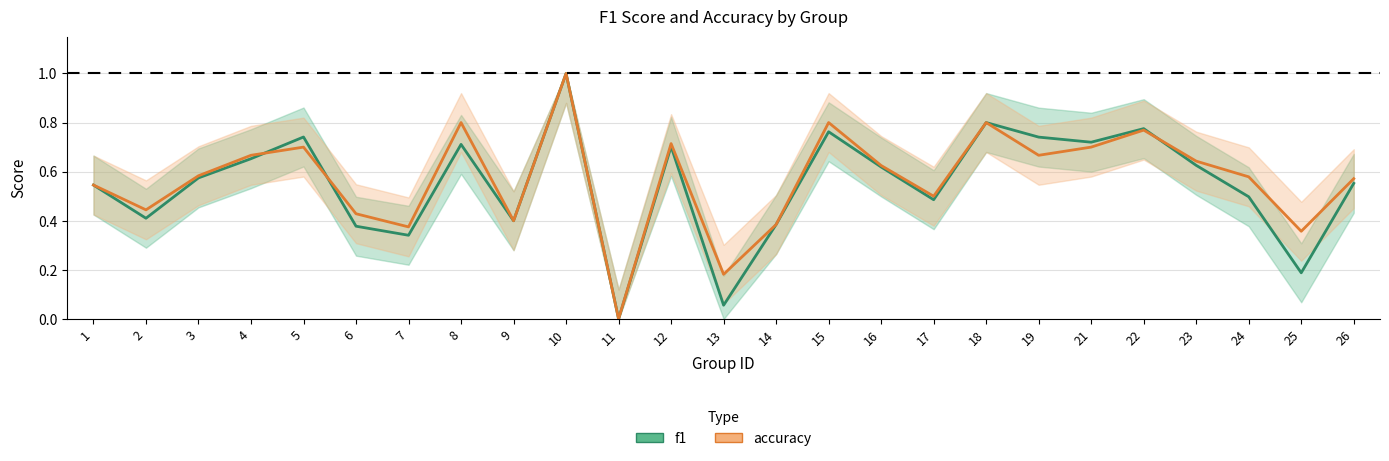

At which category is the sum across all series the highest?

10